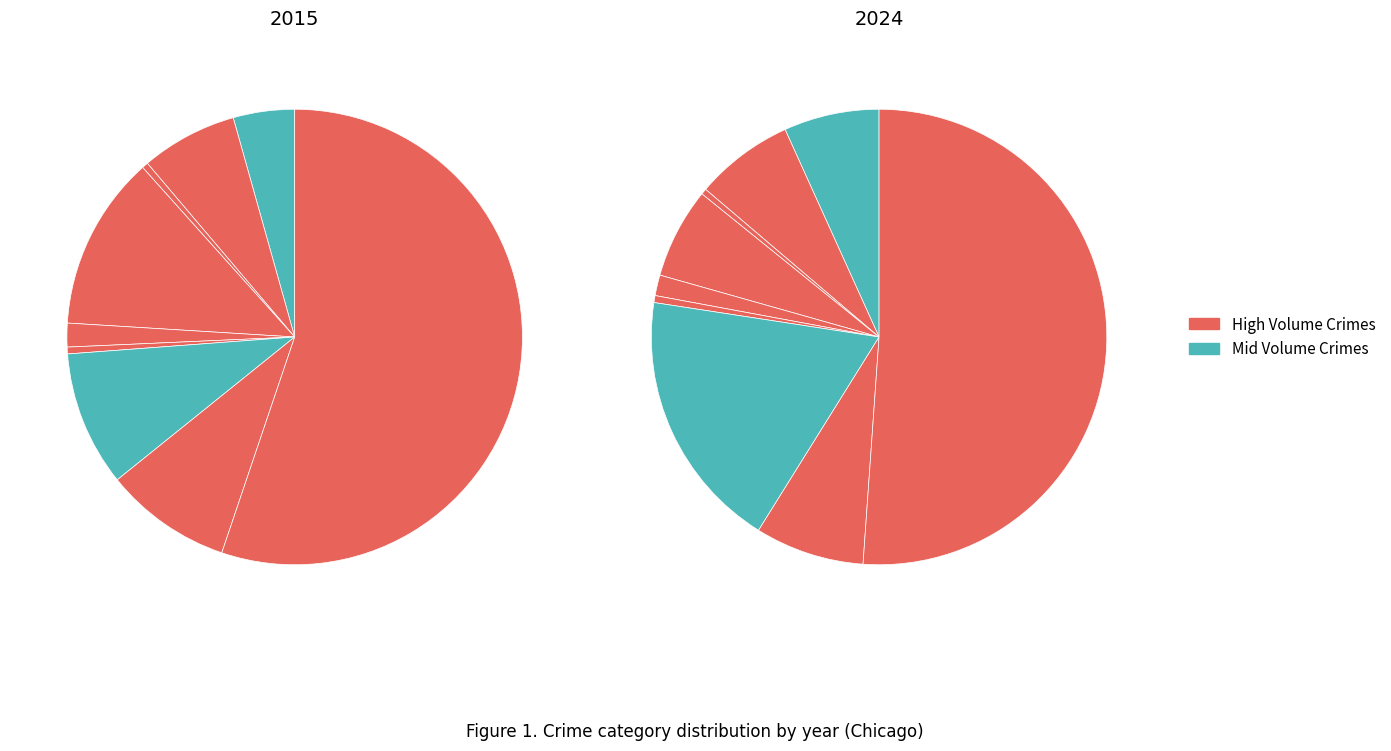

To the nearest percent, what is the difference between the largest and smallest slice percentages?

55%